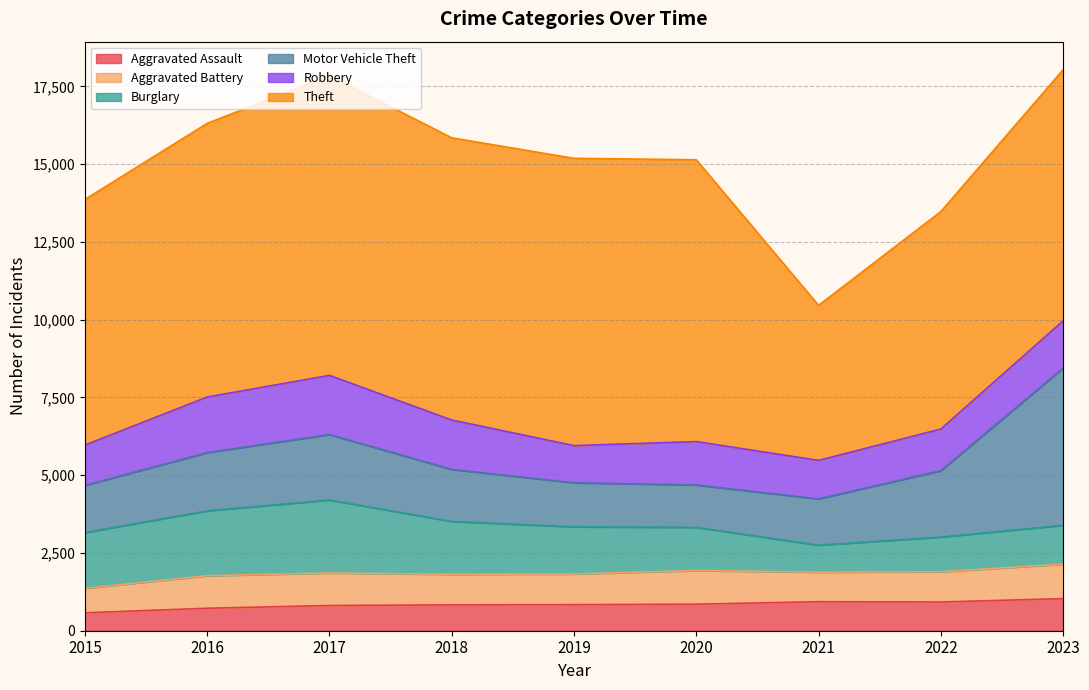

List the labels in order of Robbery value, smallest first.

2019, 2021, 2015, 2022, 2020, 2023, 2018, 2016, 2017